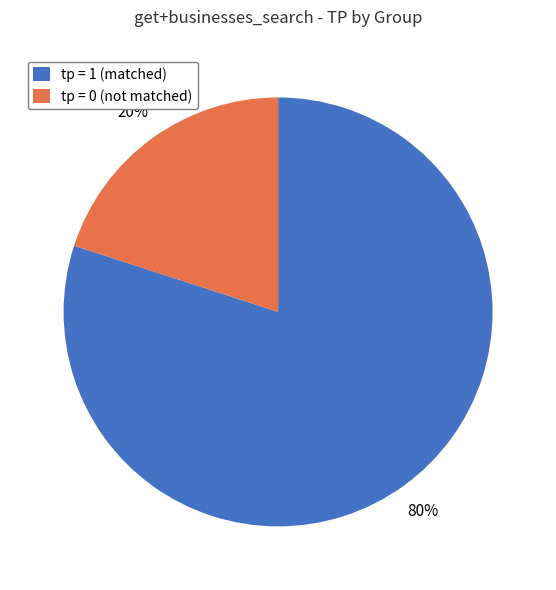

What percentage is the tp = 1 (matched) slice, to the nearest percent?

80%